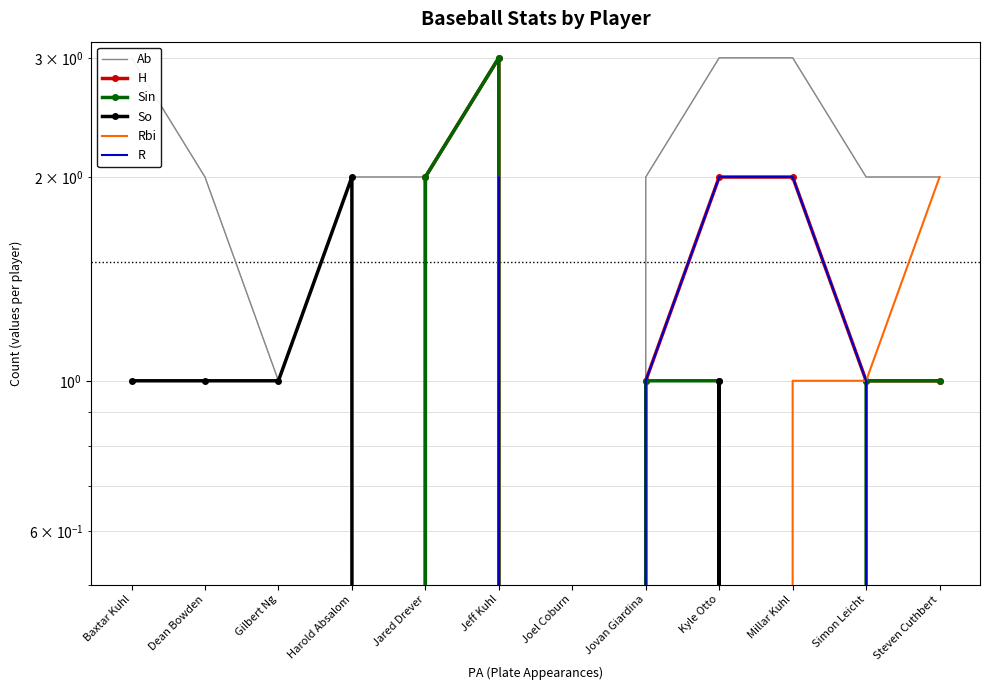

What is the label of the 4th point from the right?

Kyle Otto